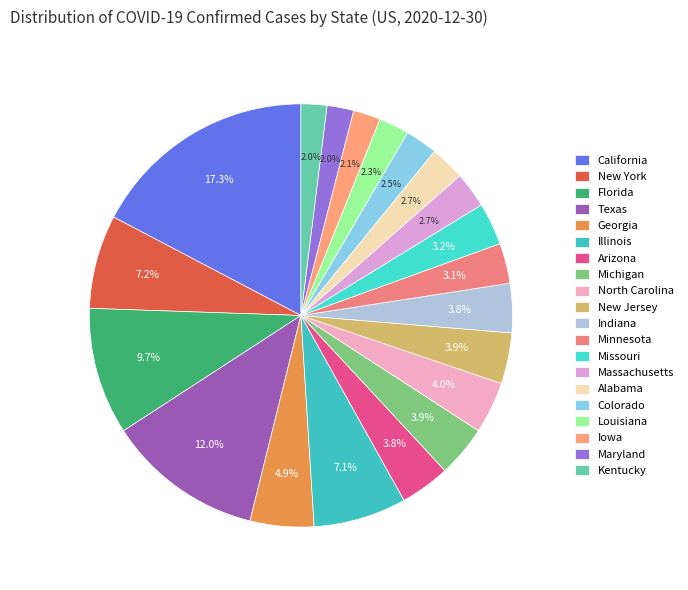

Does Massachusetts account for over 50% of the chart?

No